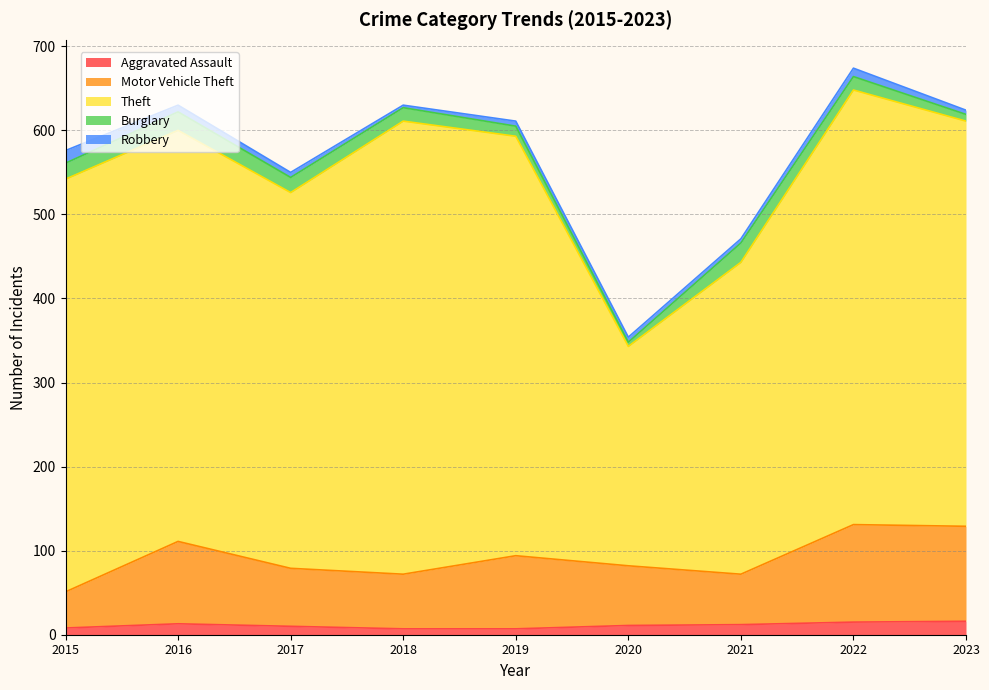

How many data points in Burglary are less than 16?

3